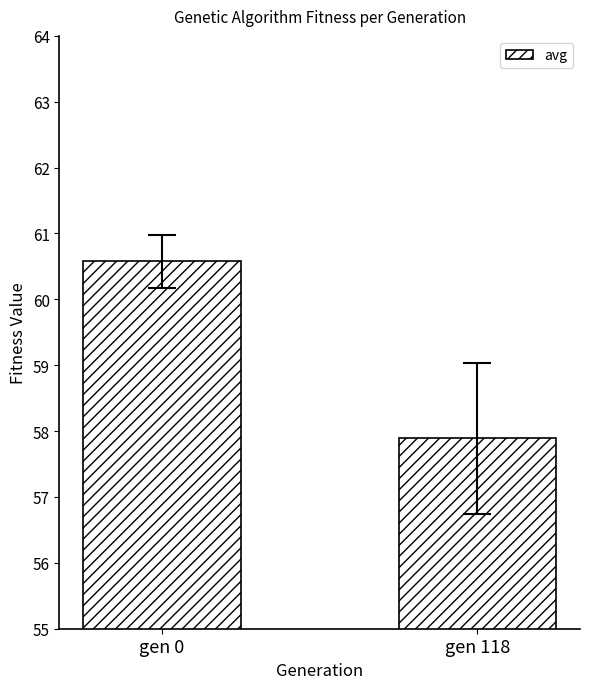

What is the sum of all values?

118.5